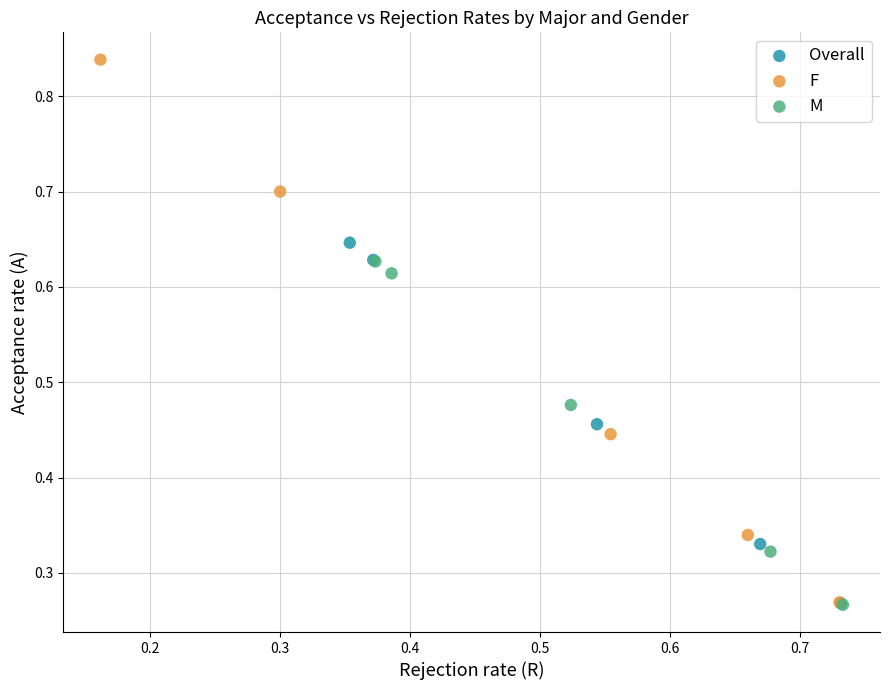

Which series has the largest Y range (max minus min)?

F